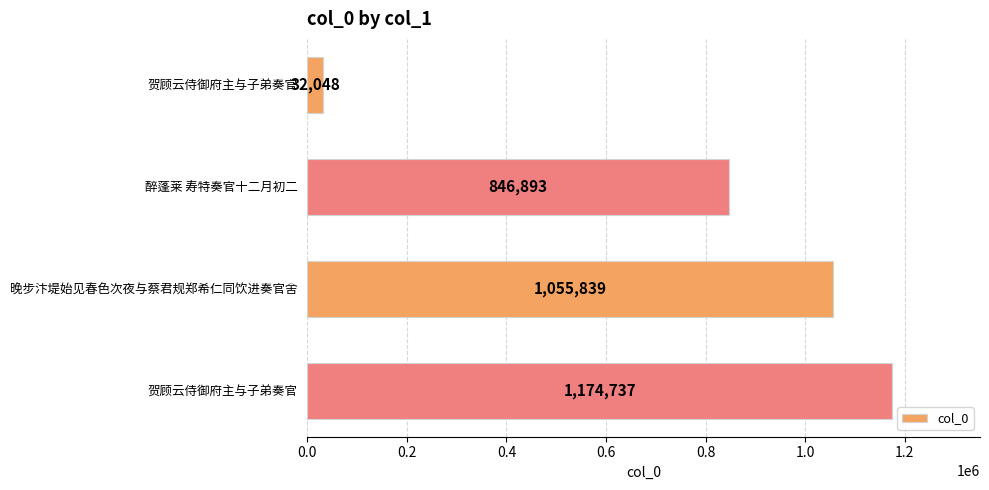

How many values are below 1055839?

2